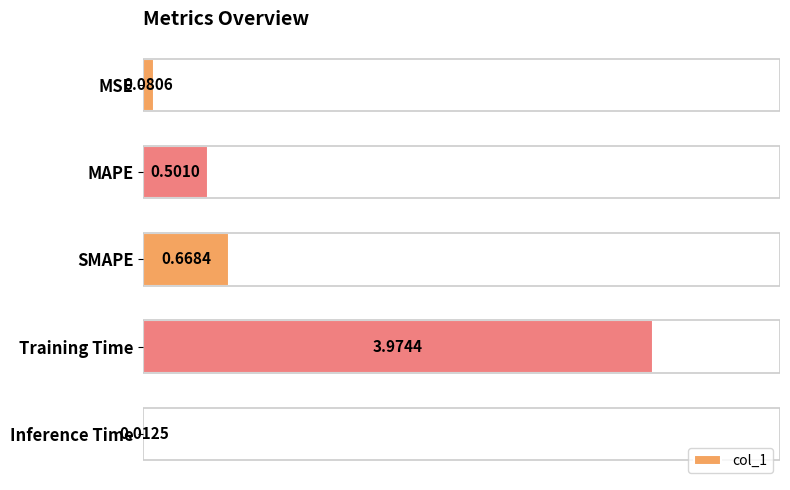

Reading left to right, extract all data points from this chart.

0=0.1	1=0.5	2=0.7	3=4.0	4=0.0